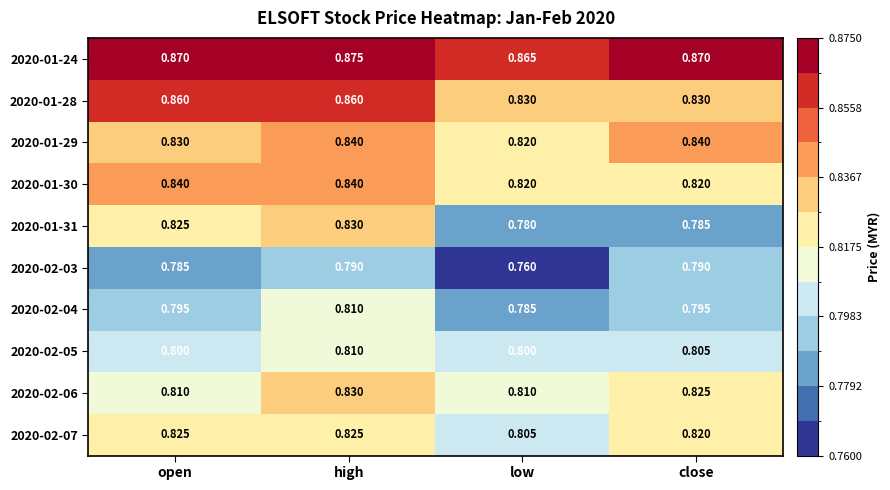

Which label corresponds to the smallest value in the chart?

low